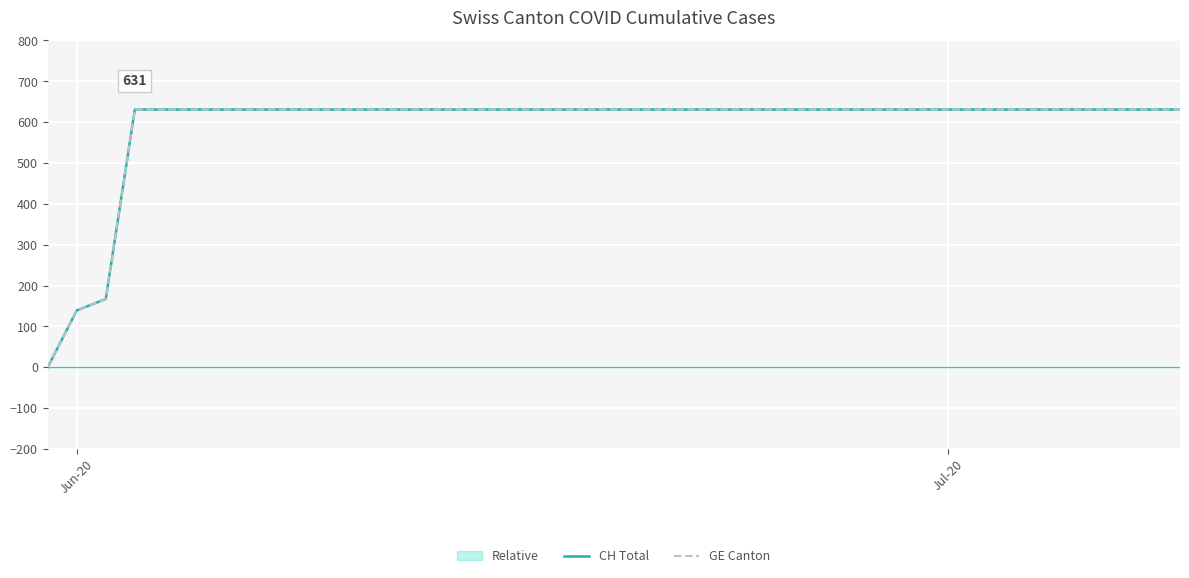

Is it true that GE Canton equals 304 at 14?

False